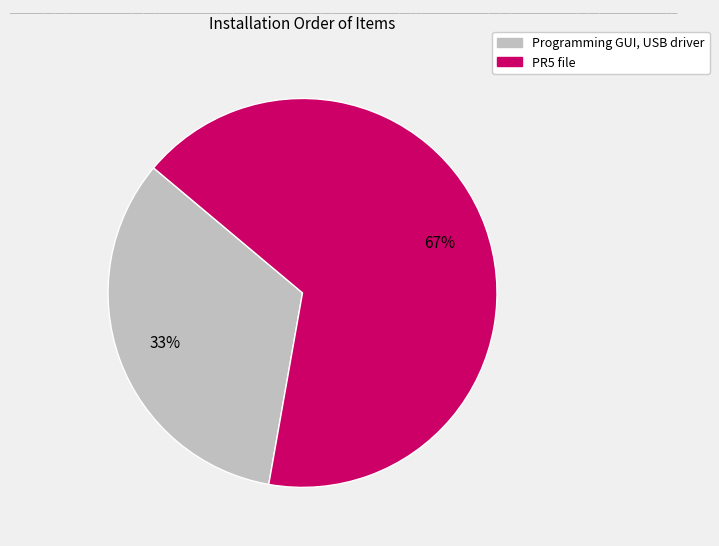

Which category accounts for the majority?

PR5 file